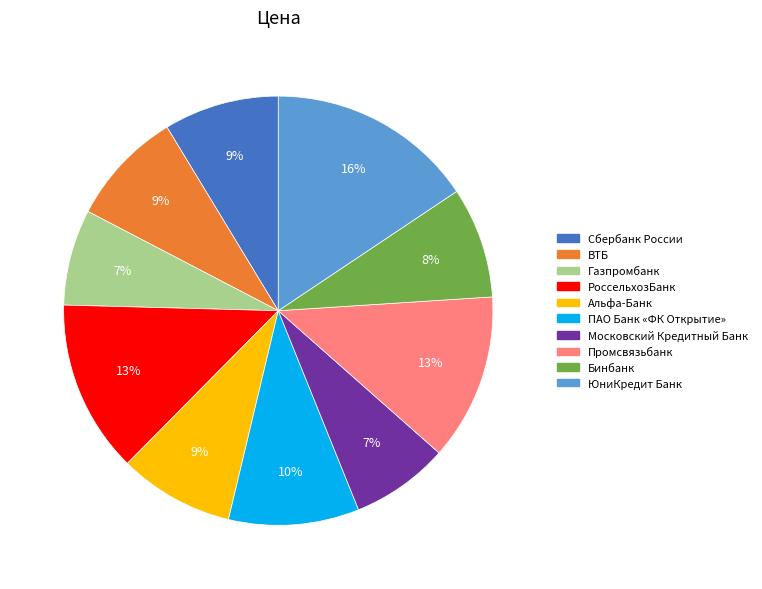

Do ЮниКредит Банк and РоссельхозБанк together represent more than half of the pie?

No